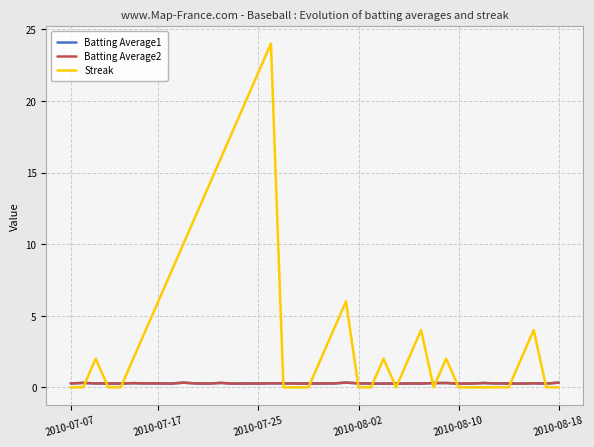

Which series has the largest range (max minus min)?

Streak